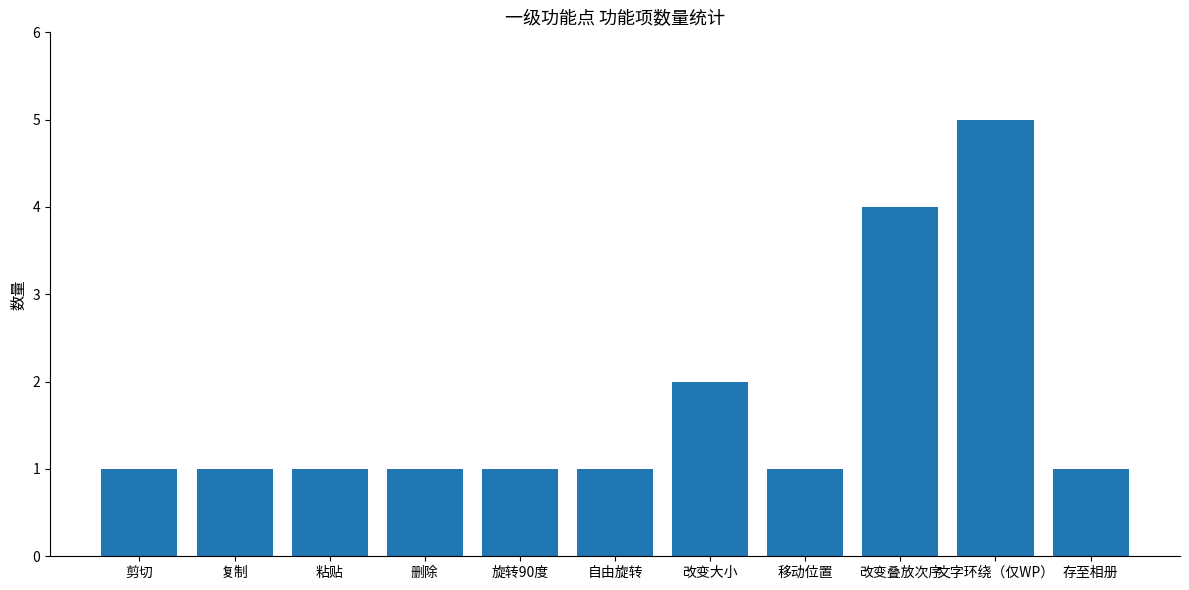

What is the label of the 7th bar from the right?

旋转90度